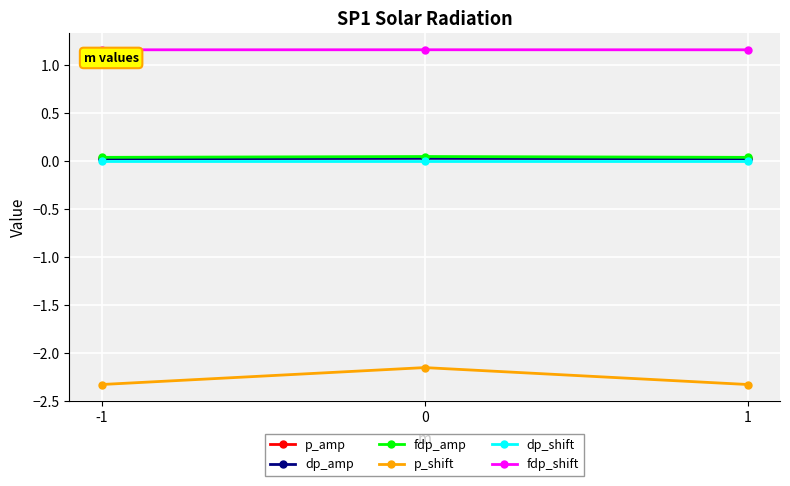

How many lines are shown in the chart?

6